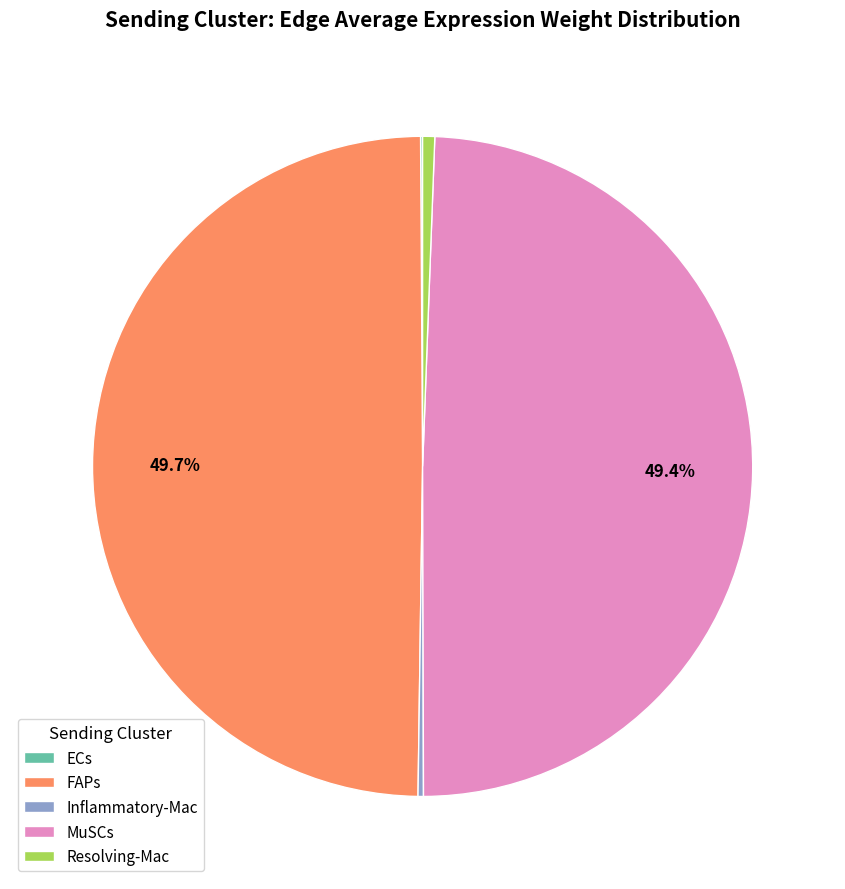

How much of the chart is everything except MuSCs?

50.6%